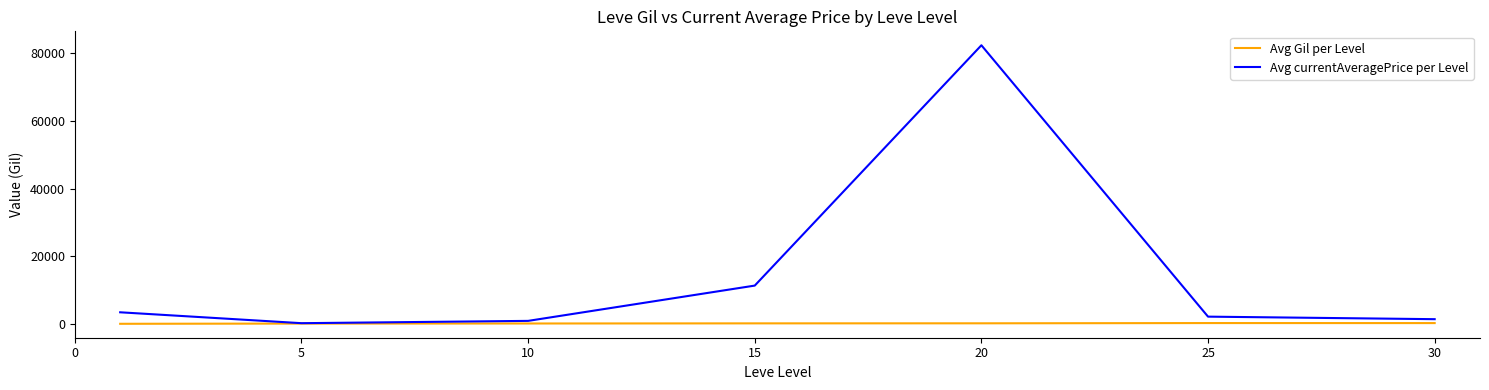

In Avg Gil per Level, how many points are higher than both neighbors (excluding endpoints)?

1